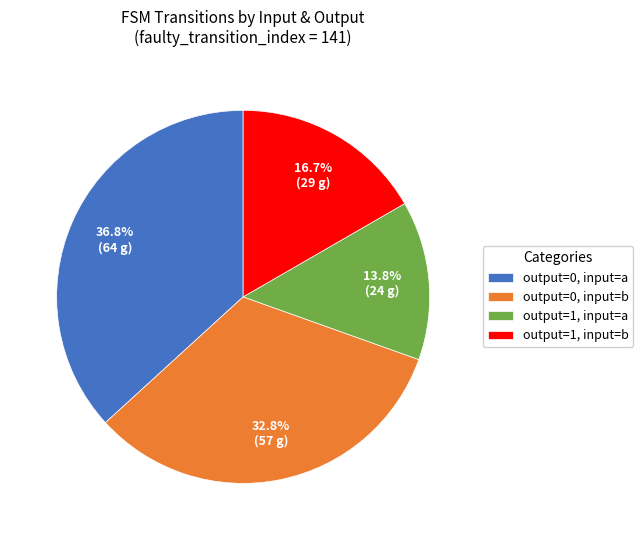

Does any single category account for the majority?

No